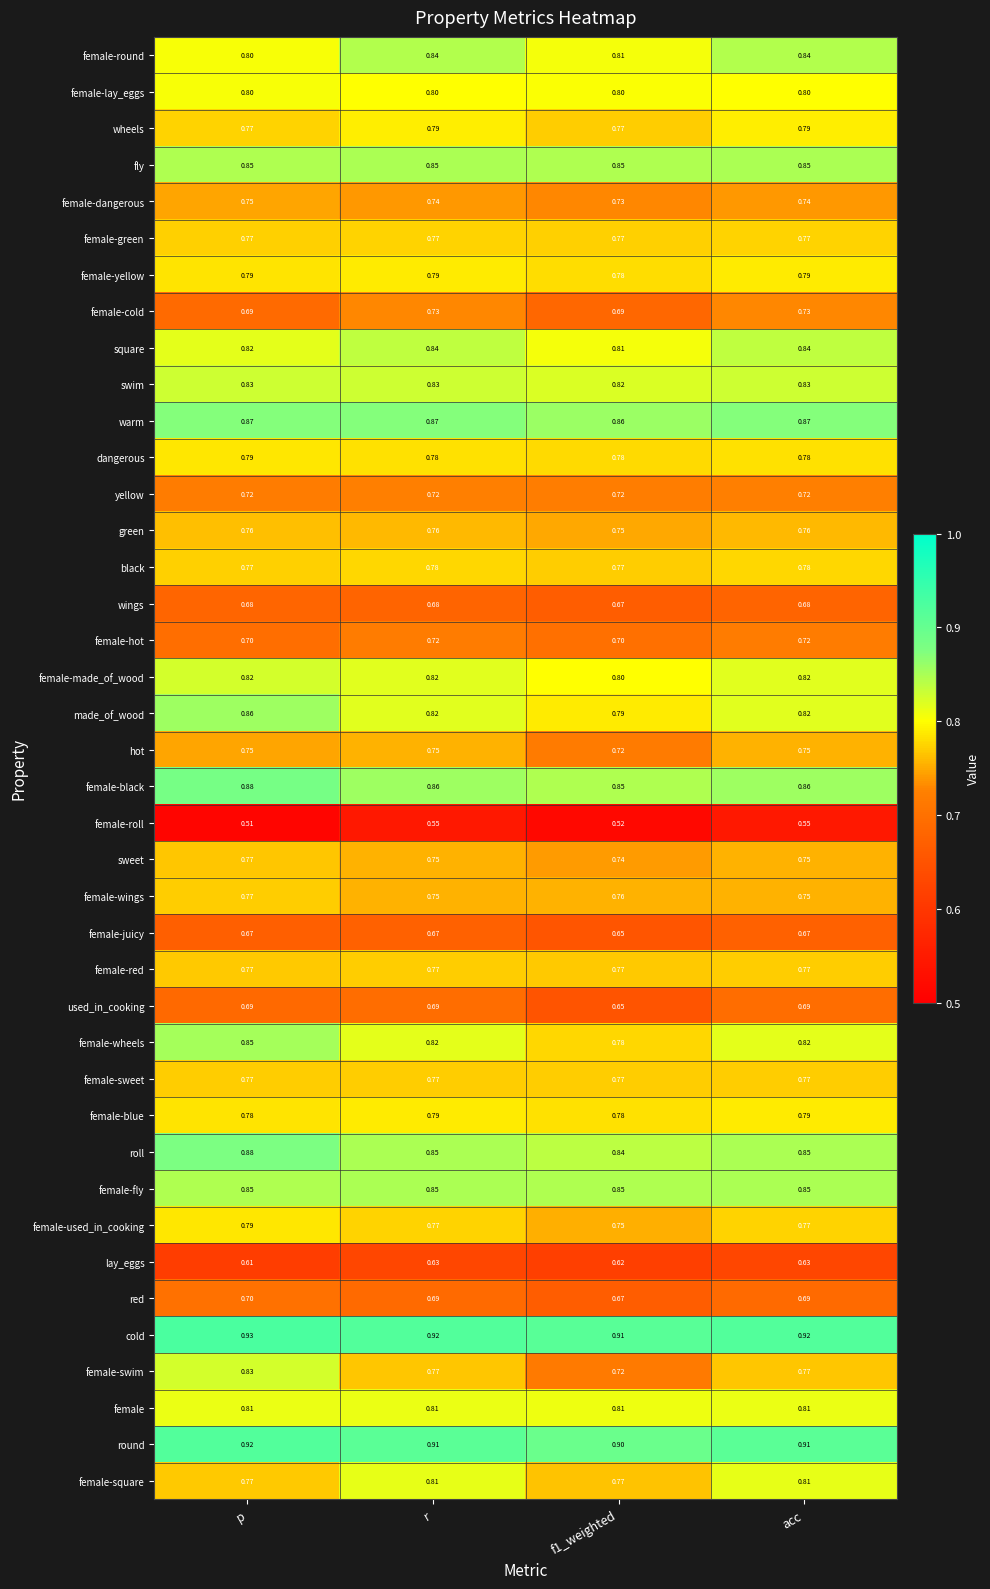

Which series changed the most between p and acc?

female-swim